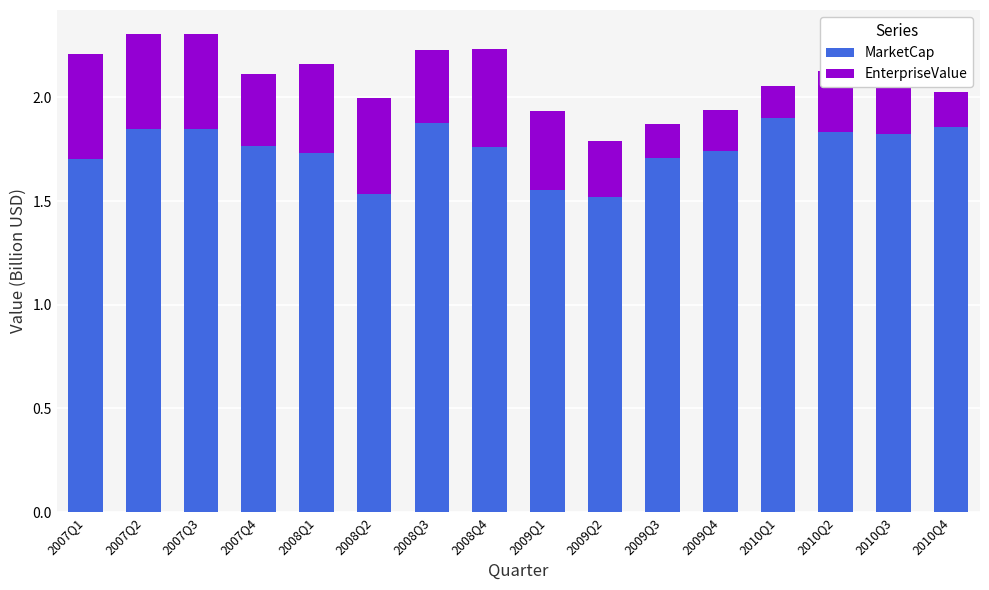

Count the MarketCap values in the range 1 to 2.

16